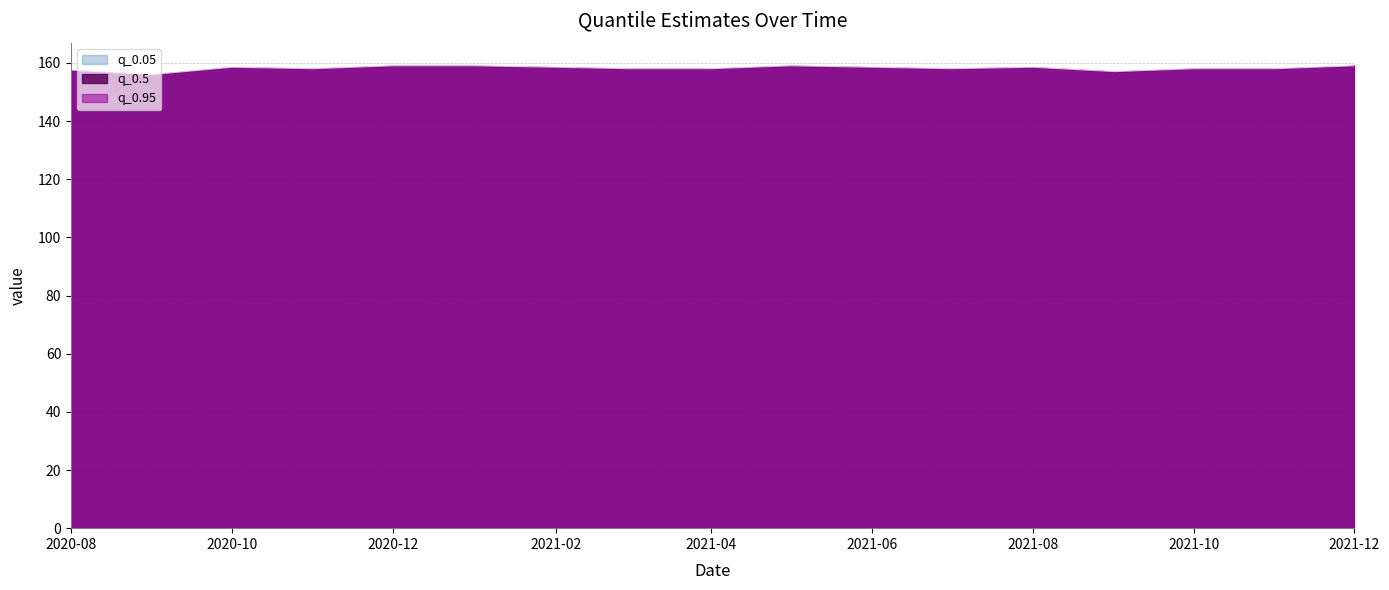

Between 2021-06-01 and 2020-11-01, which is larger?

2021-06-01